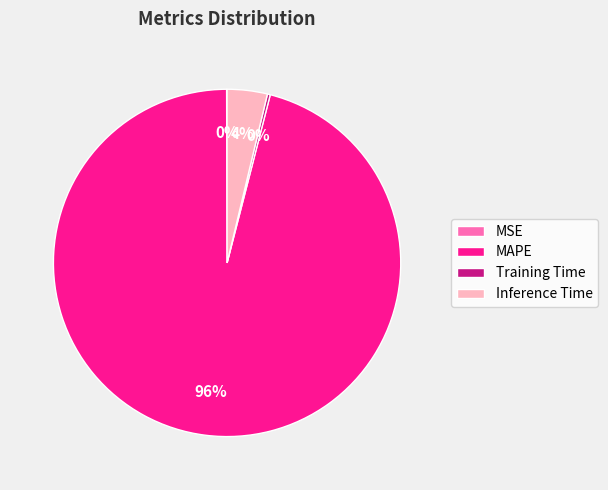

To the nearest percent, what is the average slice percentage?

25%